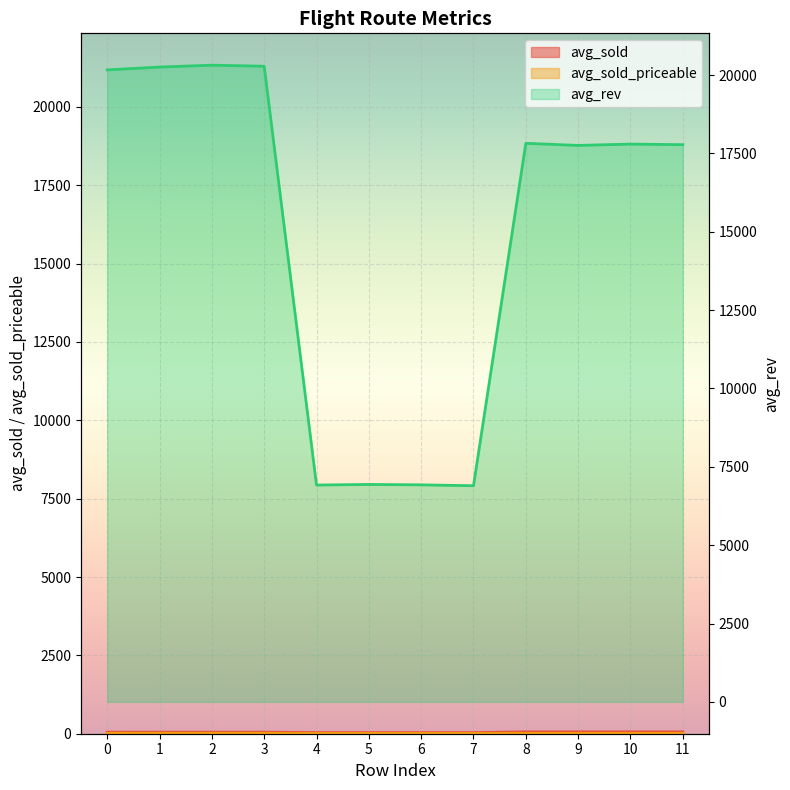

What is the difference between the second highest and minimum values in the avg_sold series?

23.9